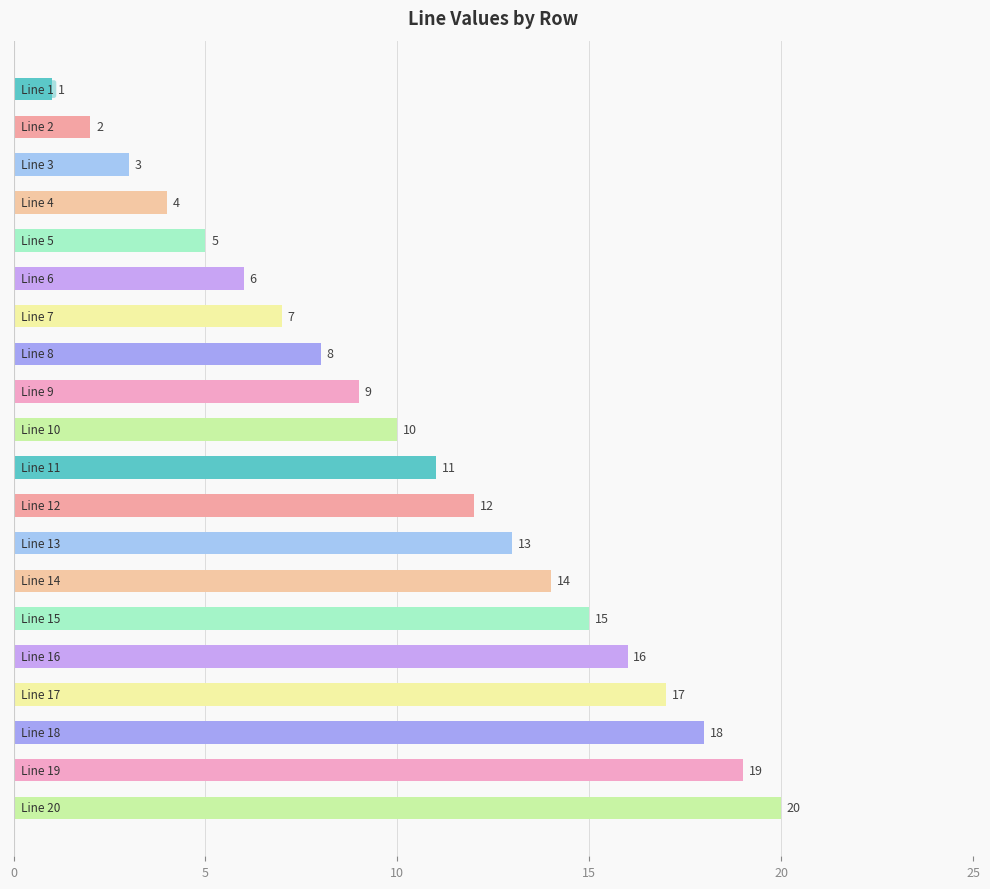

What is the difference between the maximum and minimum values?

19